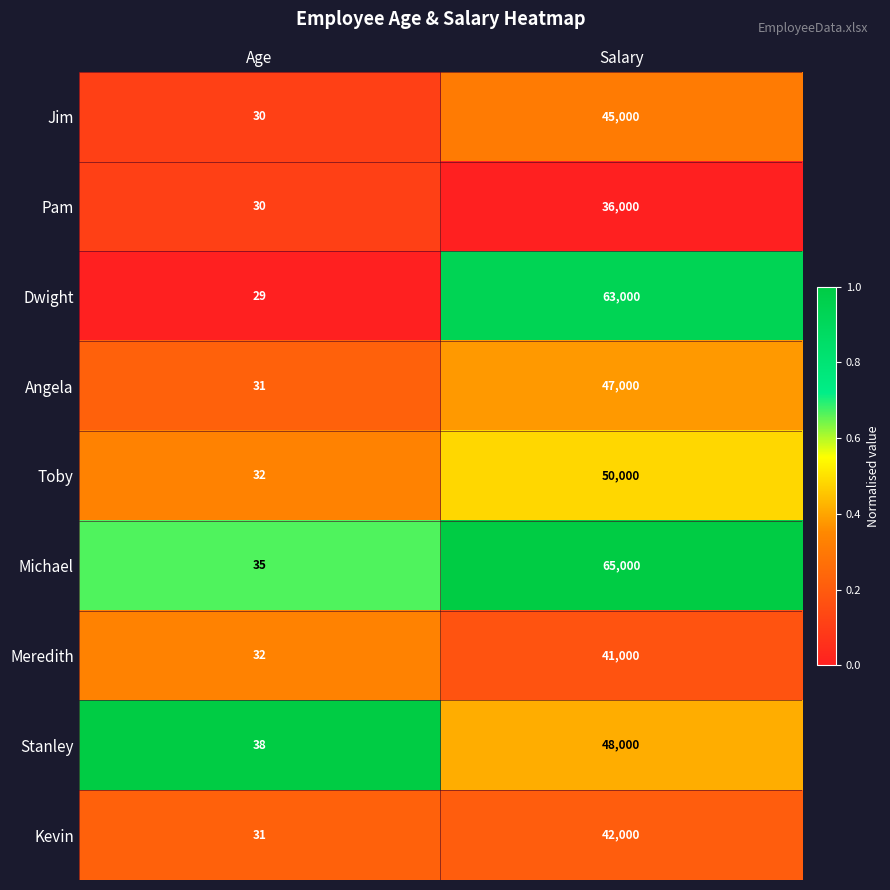

Between Age and Salary, which series saw the biggest shift?

Michael